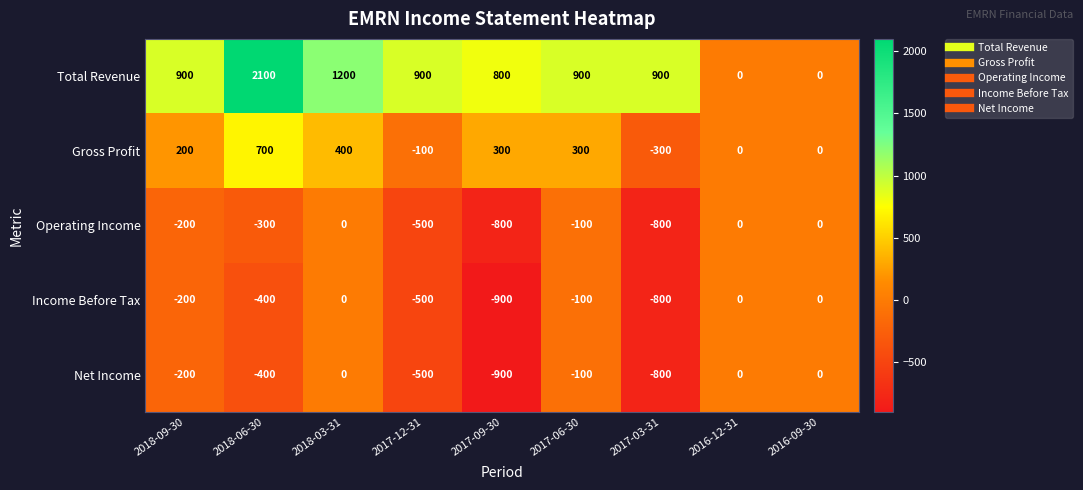

Where does the Net Income series first go above -200?

2018-03-31